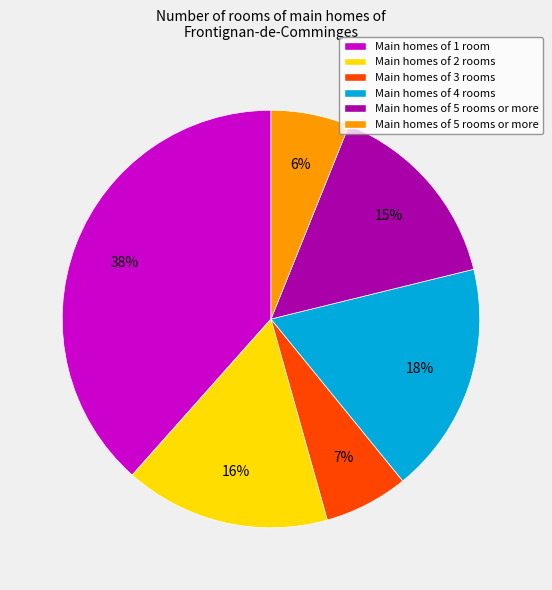

To the nearest percent, what is the difference between the largest and smallest slice percentages?

32%